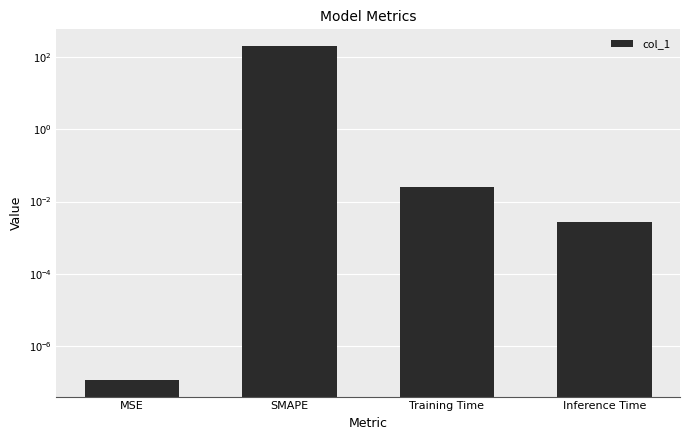

Reading left to right, what are all the values shown in this chart?

MSE=0.0	SMAPE=200.0	Training Time=0.0	Inference Time=0.0